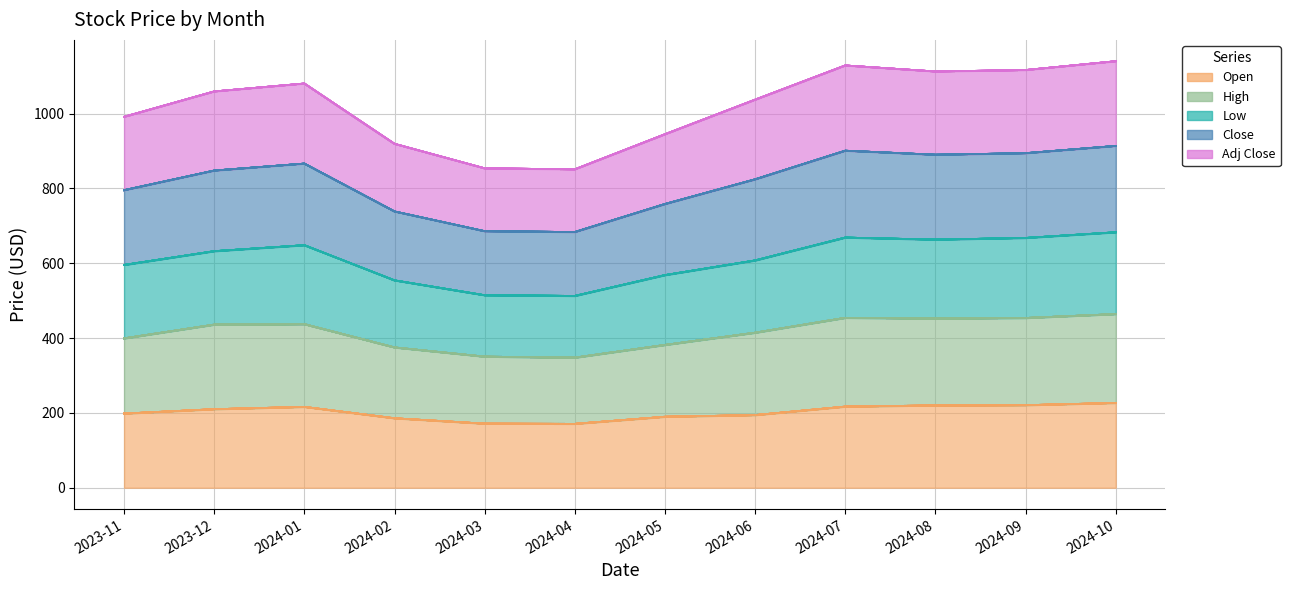

Which category has the highest value in the Low series?

2024-10